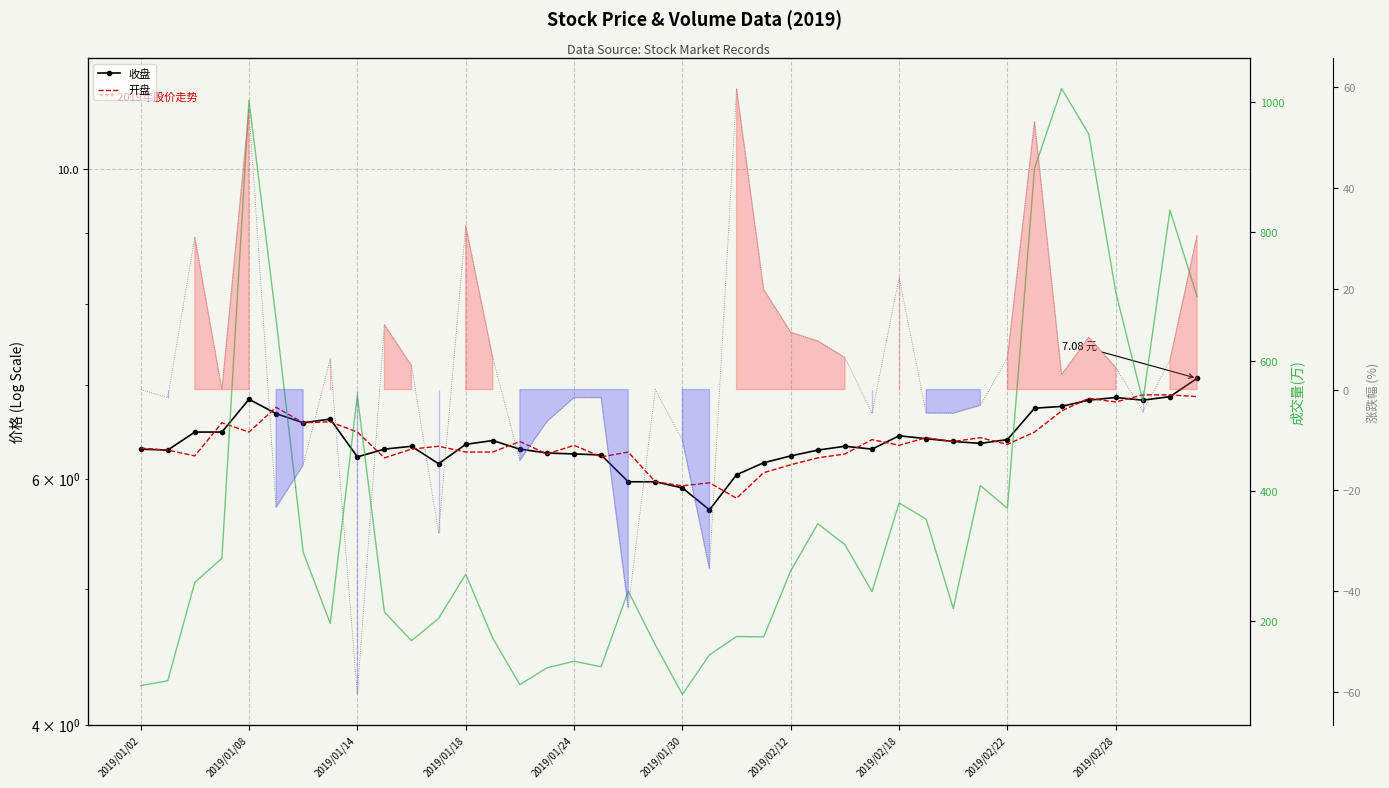

How many lines are shown in the chart?

4